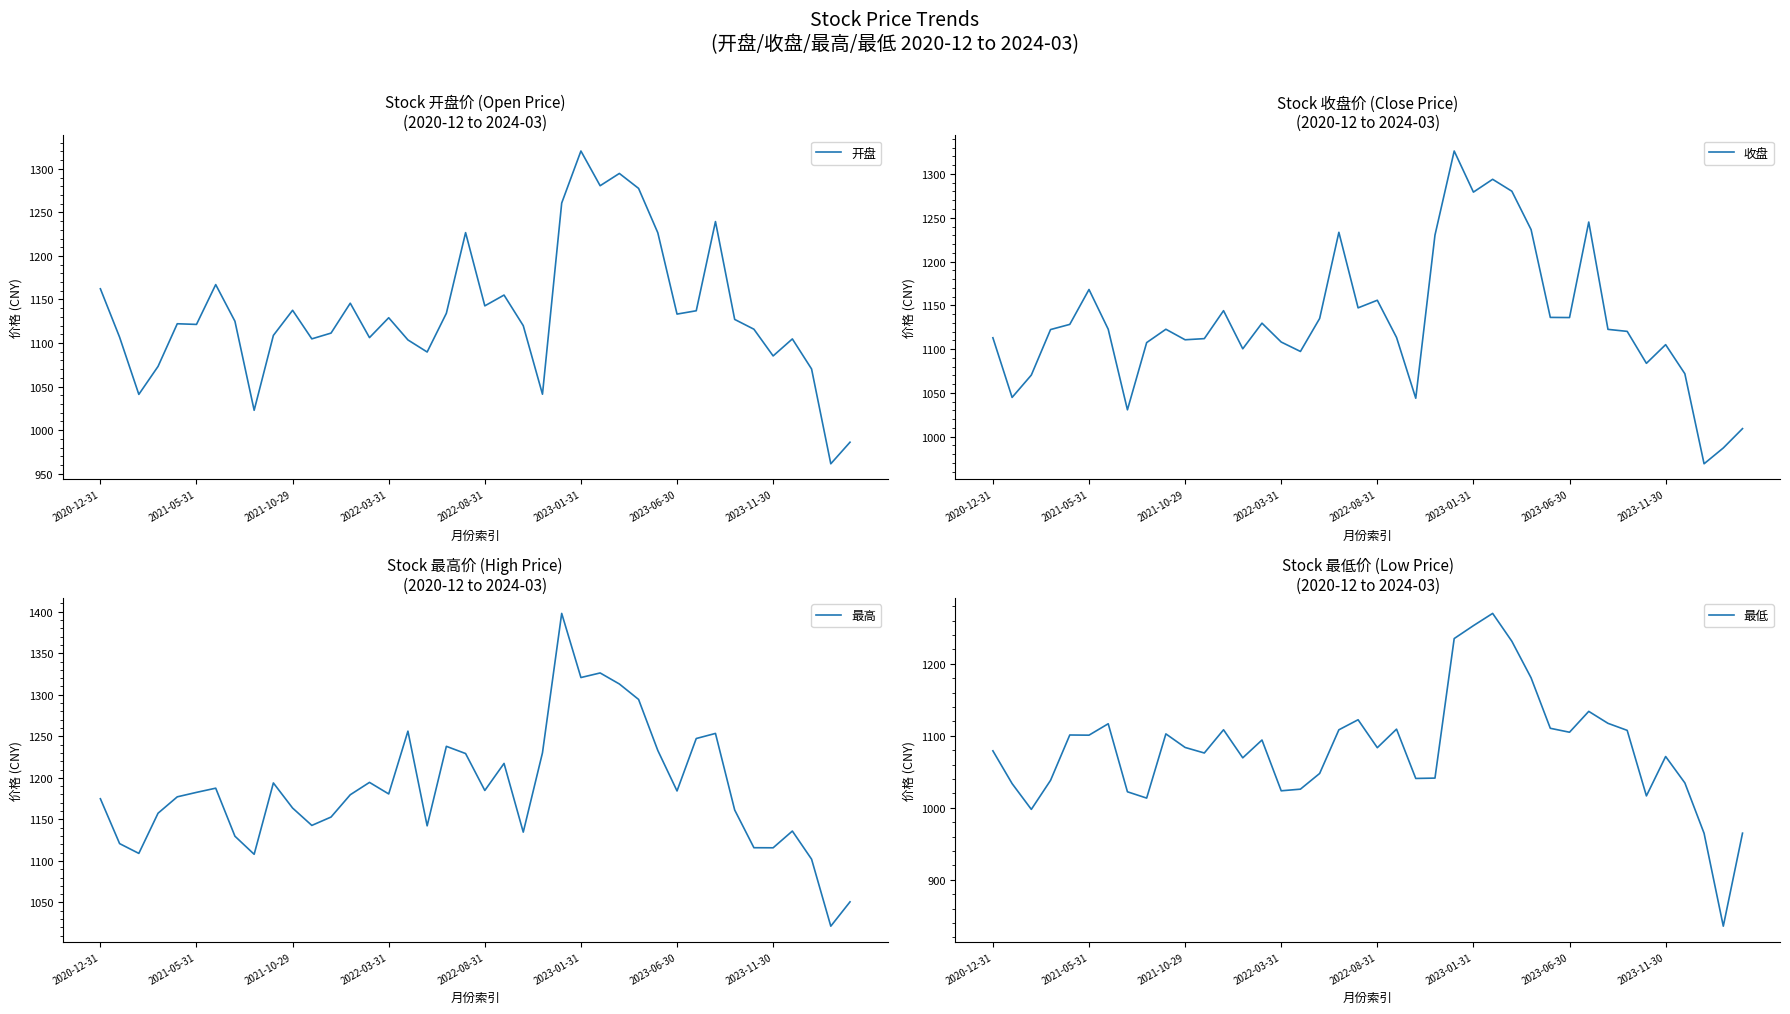

What value does the 最低 series have at 21?

1109.3